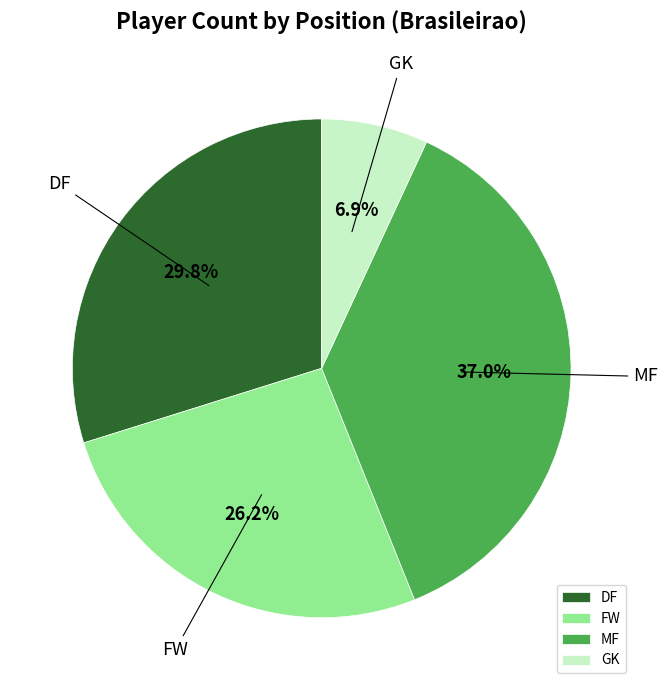

To the nearest percent, what is the difference between the MF and GK slice percentages?

30%